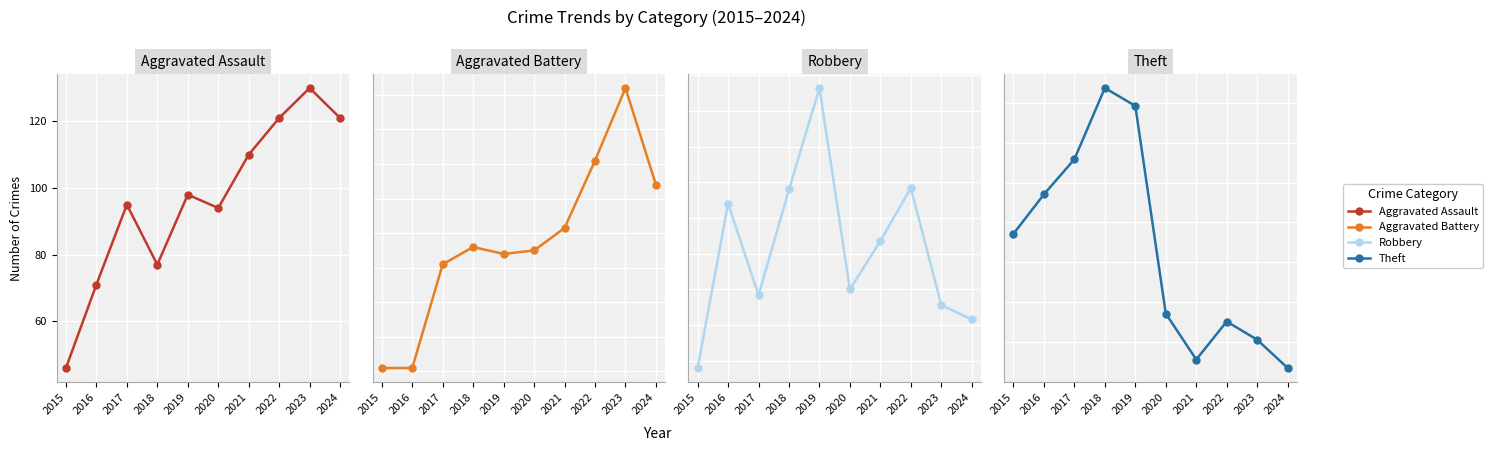

Between 2016 and 2015, which is larger?

2016